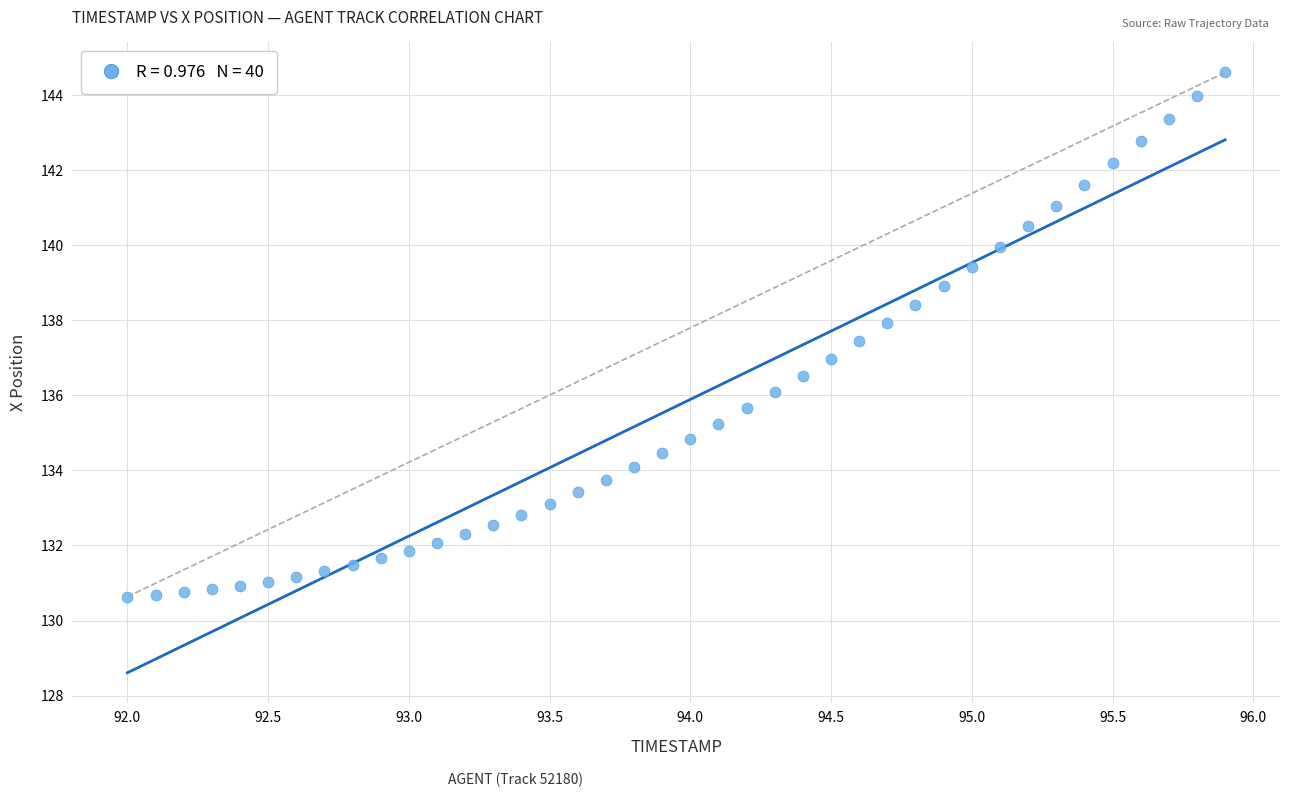

What is the range of Y values (max minus min)?

14.0